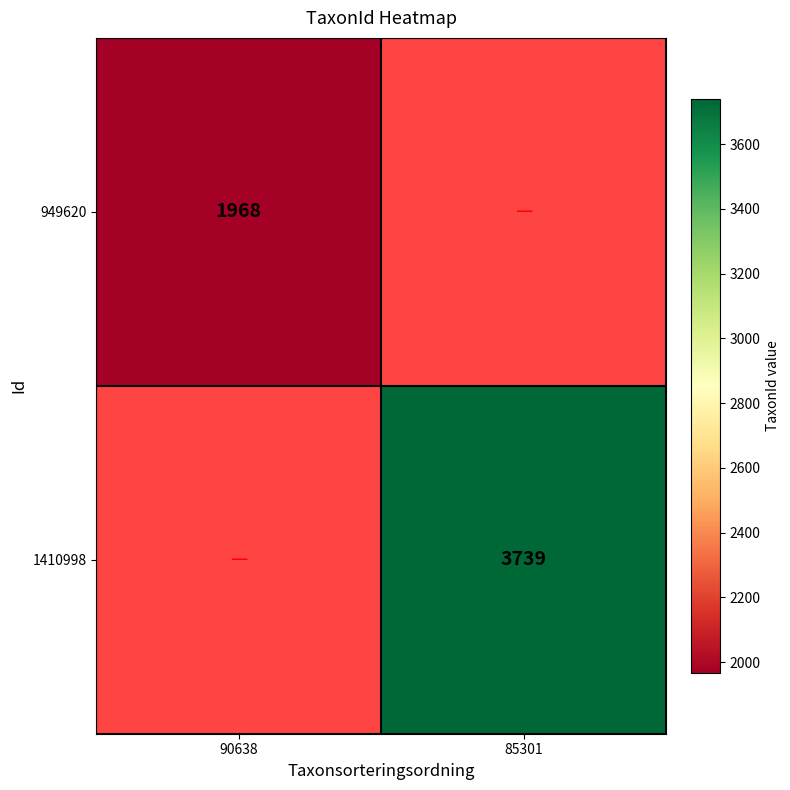

The 1410998 series shows 3739 at 85301. True or false?

True